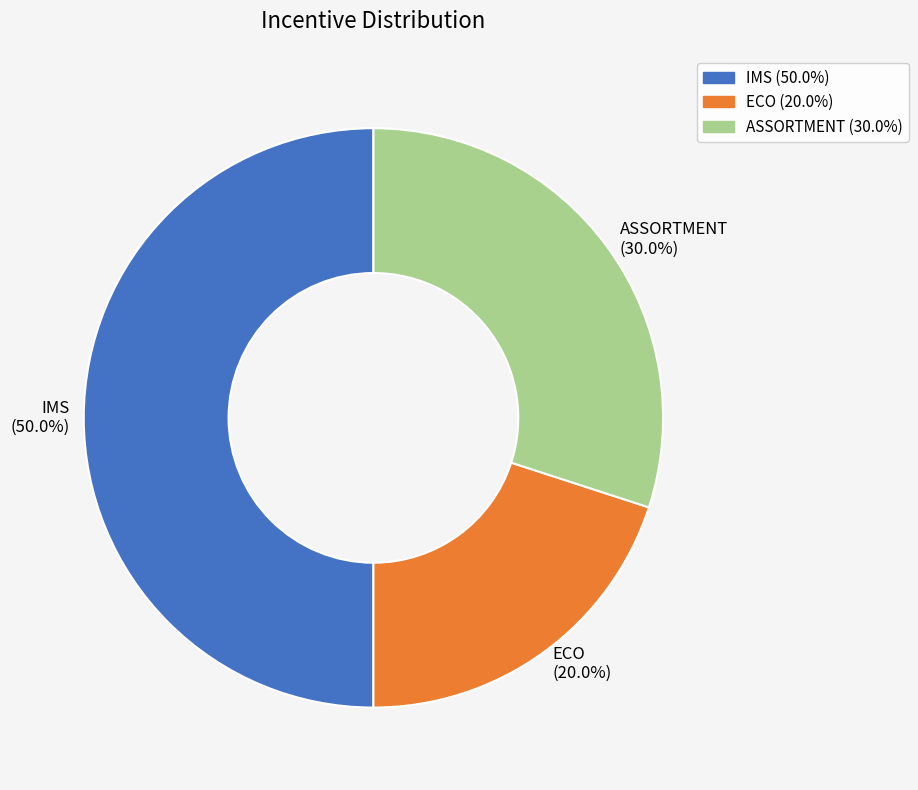

Between ECO and IMS, which is larger?

IMS